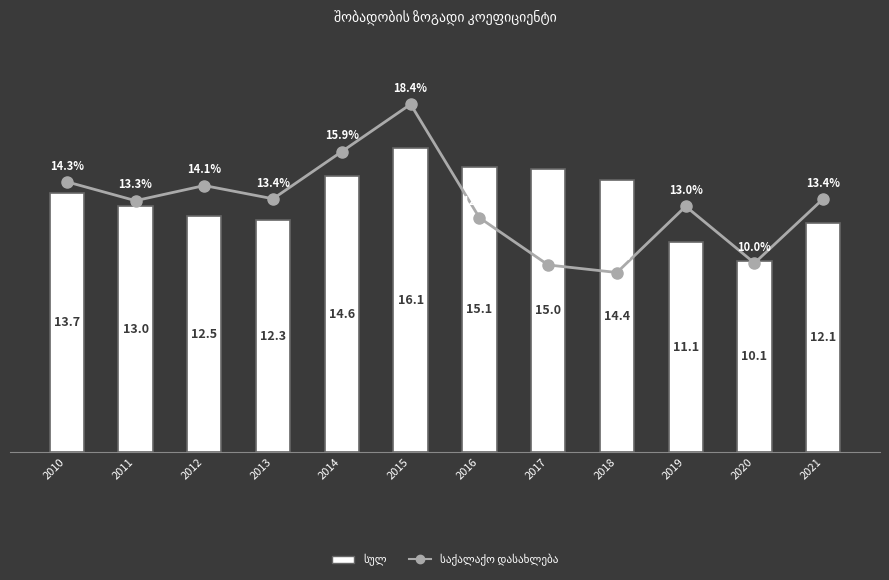

Read the საქალაქო დასახლება value at 2021.

13.4